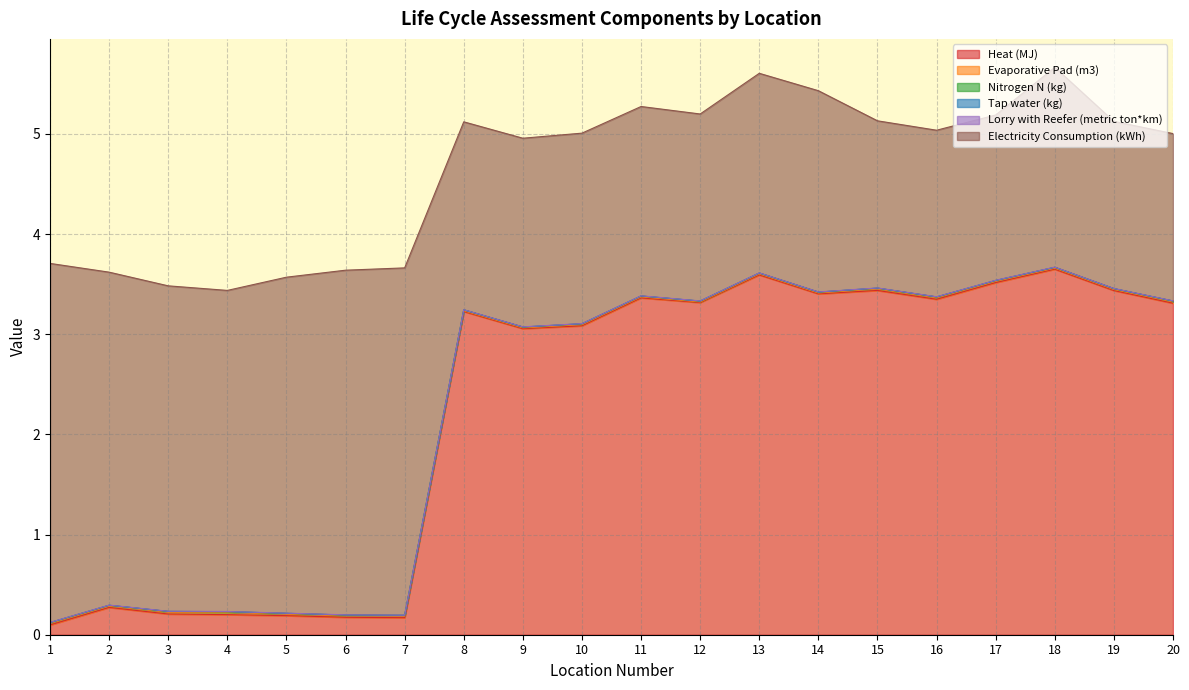

Which series has the largest range (max minus min)?

Heat (MJ)